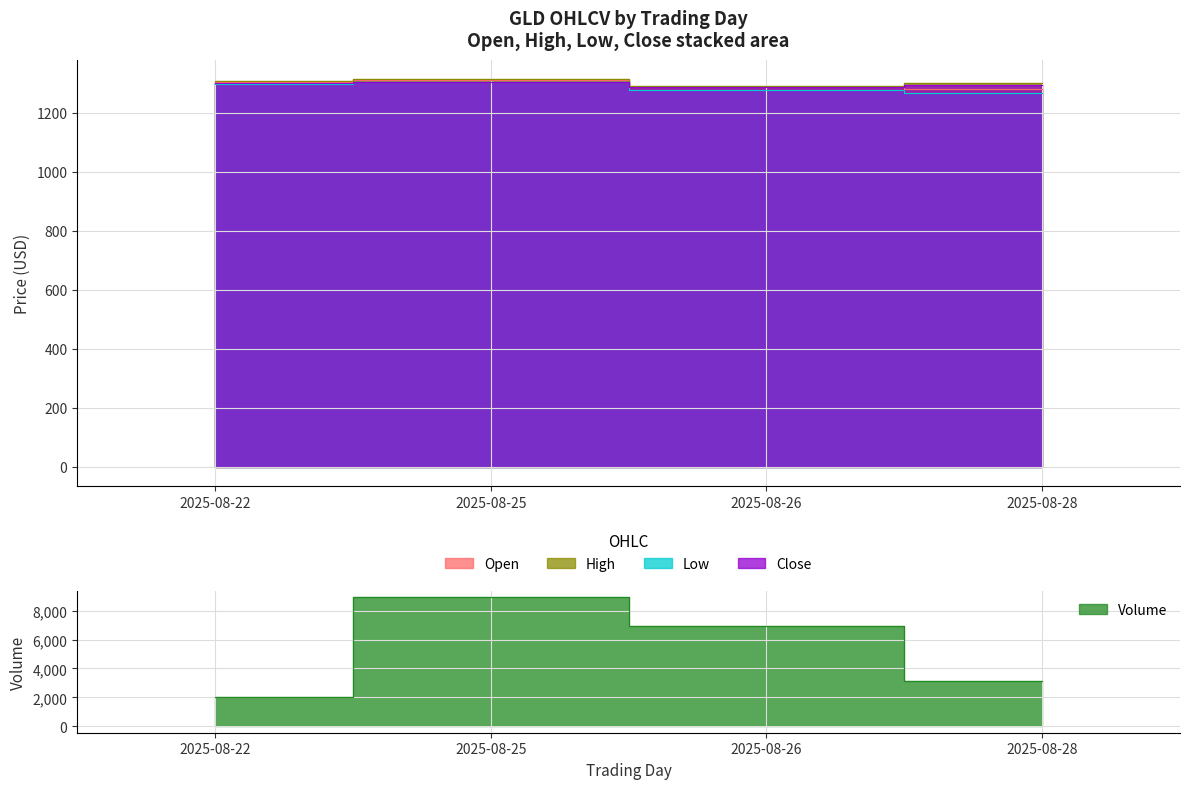

Where is the first local maximum for Low?

2025-08-25